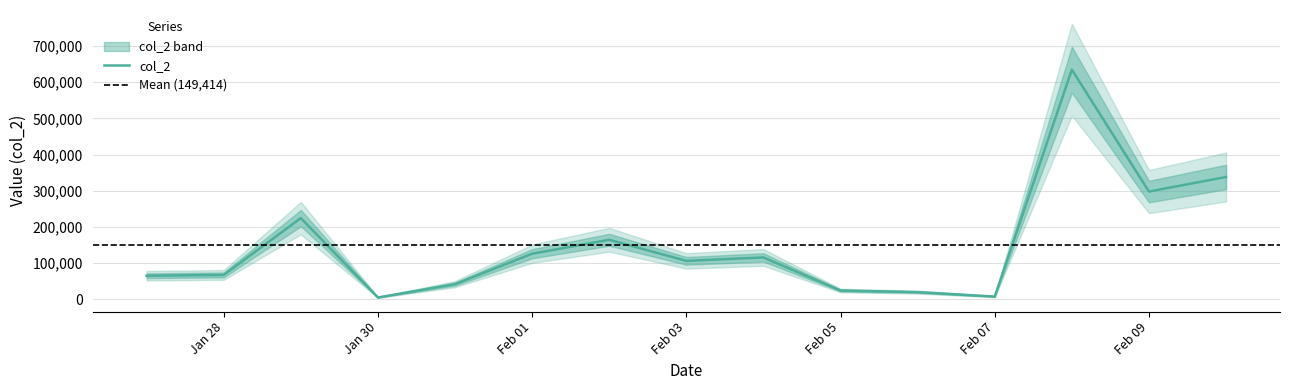

At which category does the chart reach its peak across all series?

2016-02-08